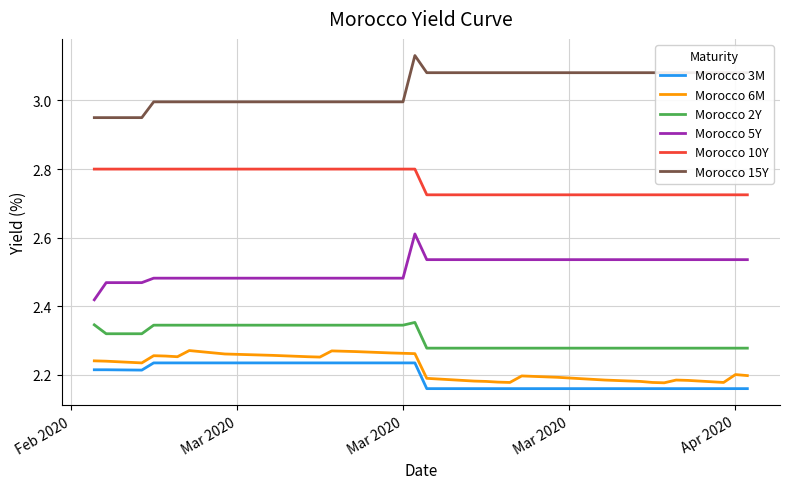

True or false: Morocco 6M and Morocco 15Y intersect in this chart.

False